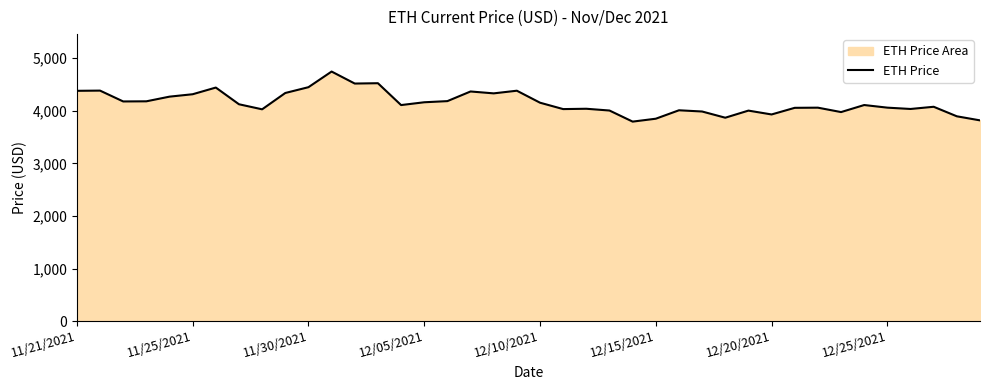

What is the greatest value displayed?

4746.4